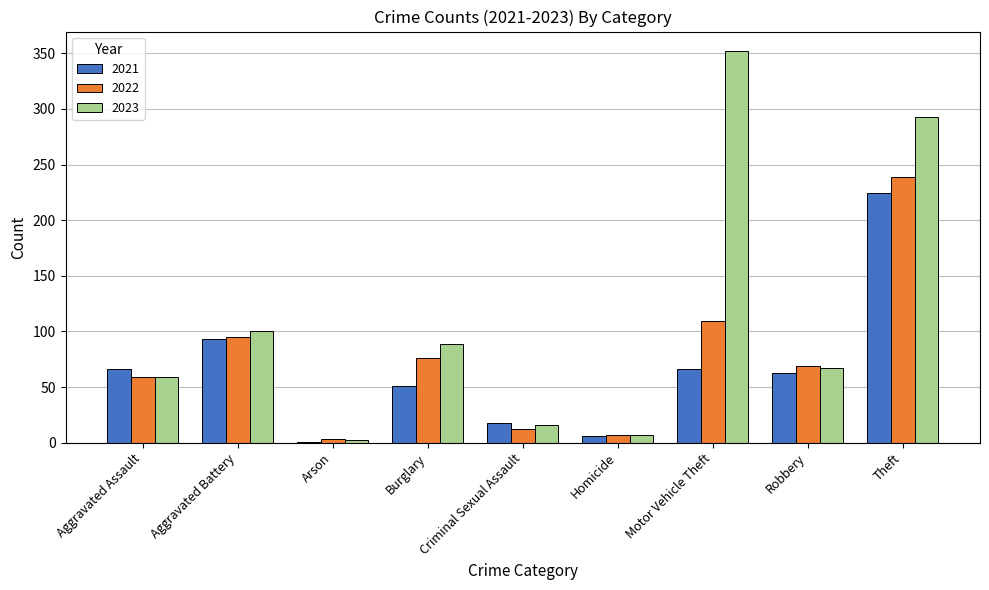

True or false: 2021 has a value of 66 at Motor Vehicle Theft.

True